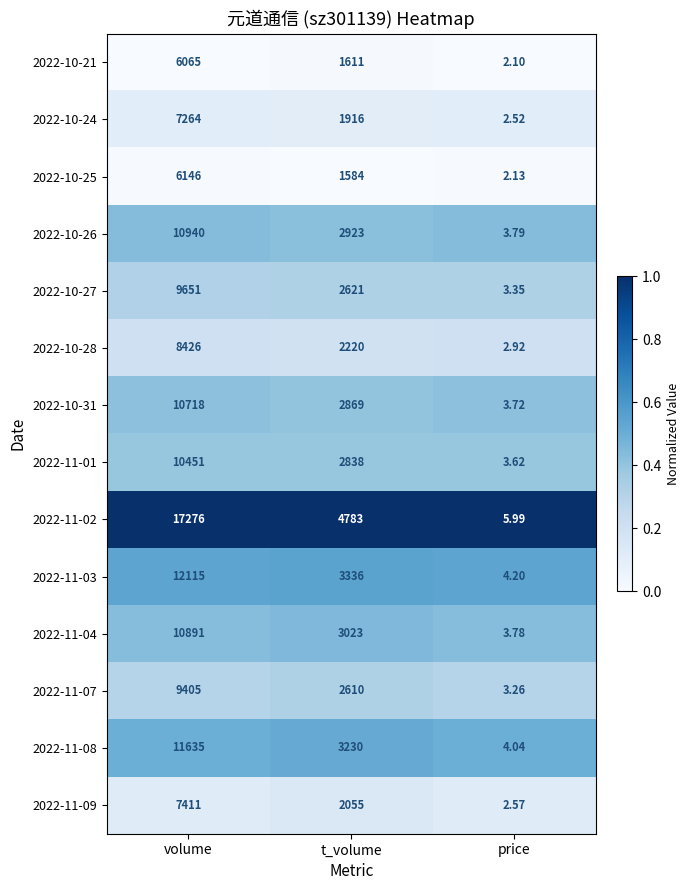

Which label corresponds to the largest value in the chart?

volume